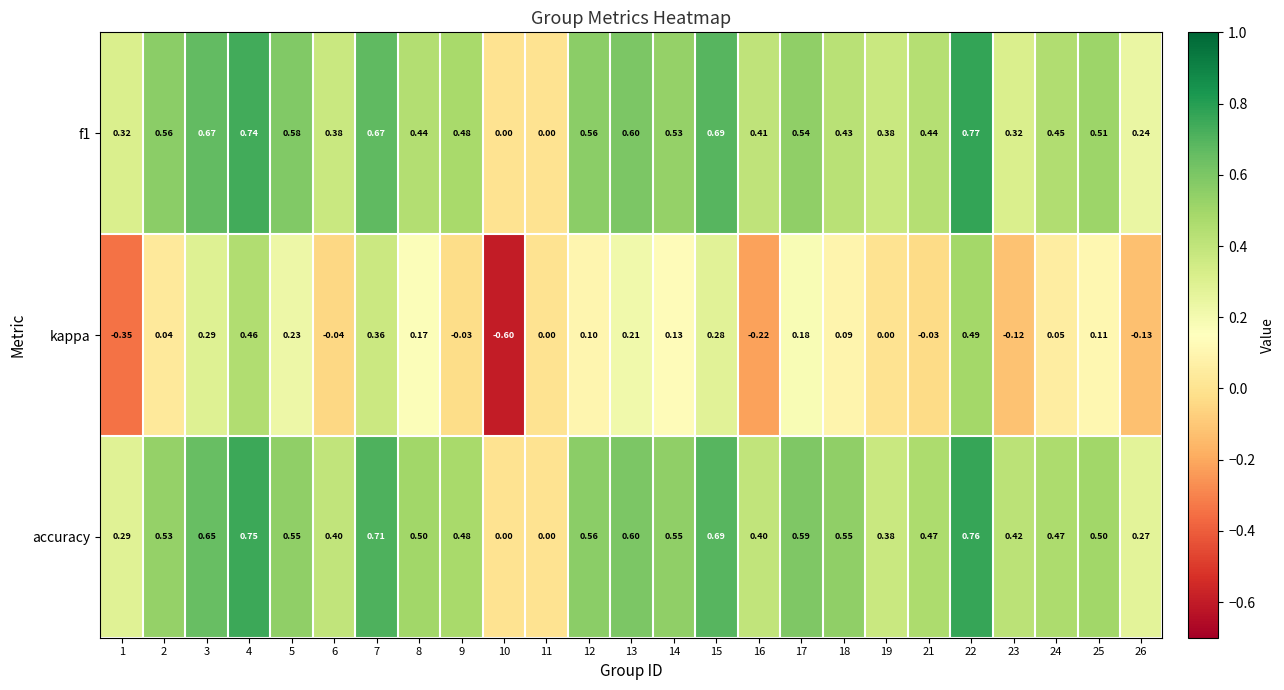

At which category does the chart reach its minimum across all series?

10